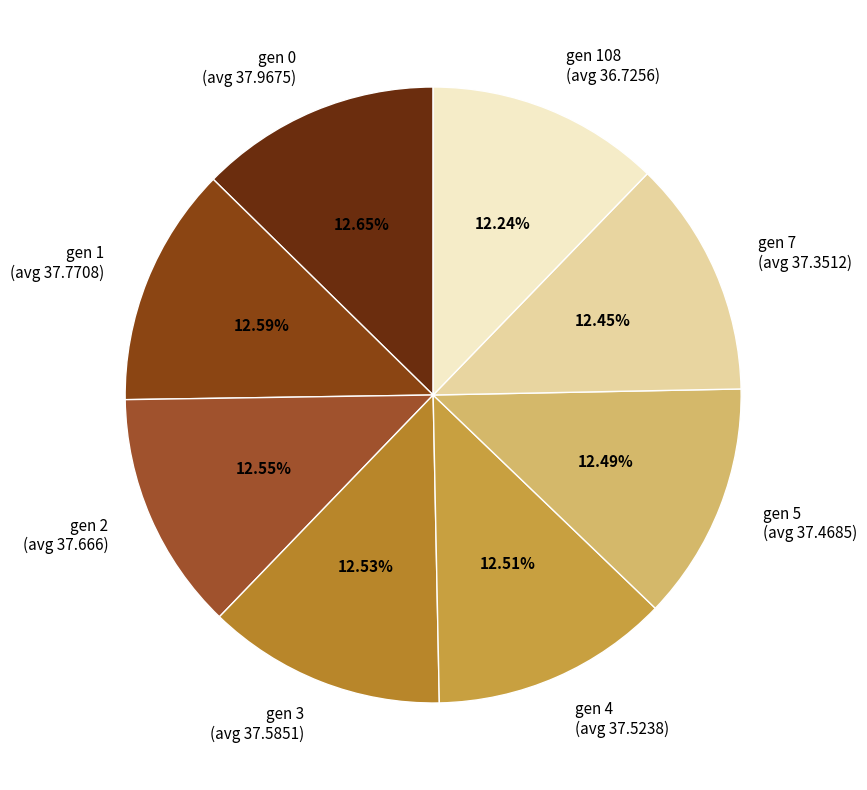

Do gen 108 (avg 36.7256) and gen 5 (avg 37.4685) together represent more than half of the pie?

No